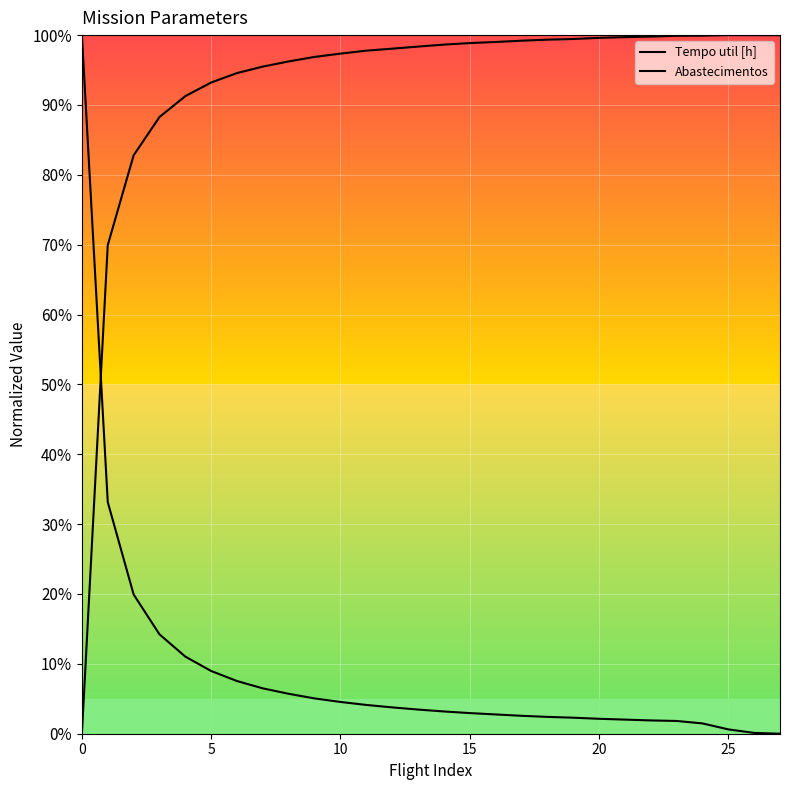

How many series are shown in this chart?

2